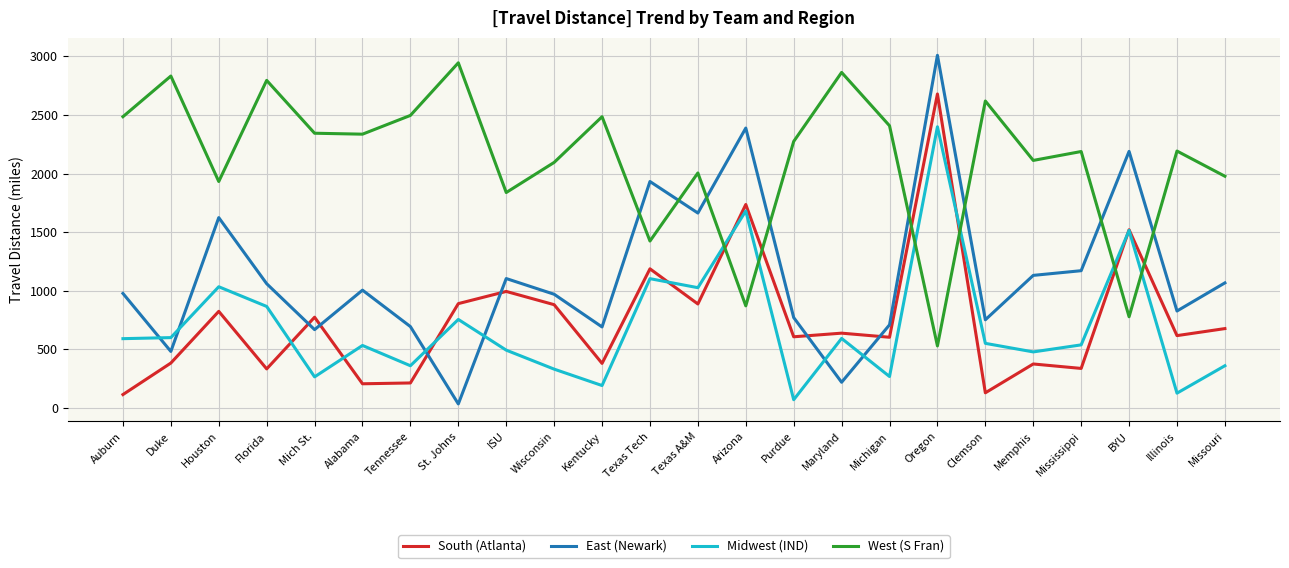

Between which two adjacent categories do Midwest (IND) and West (S Fran) first intersect?

Texas A&M and Arizona